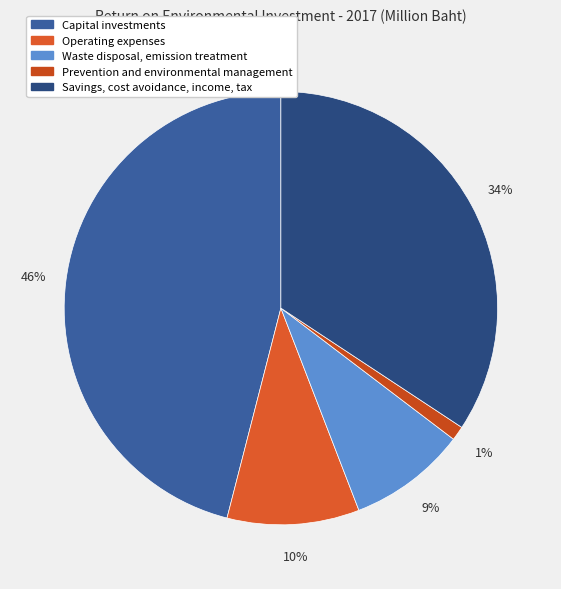

Is it true that Capital investments is 39% of the pie?

False